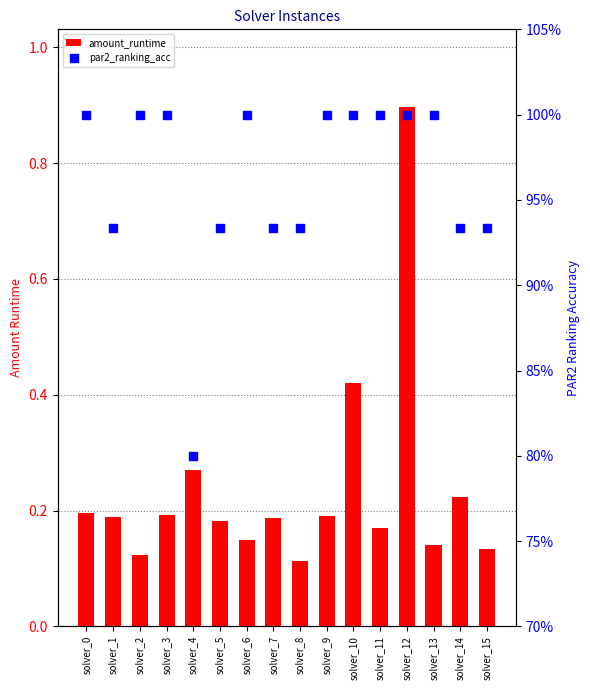

Which series has the widest spread of Y values?

amount_runtime